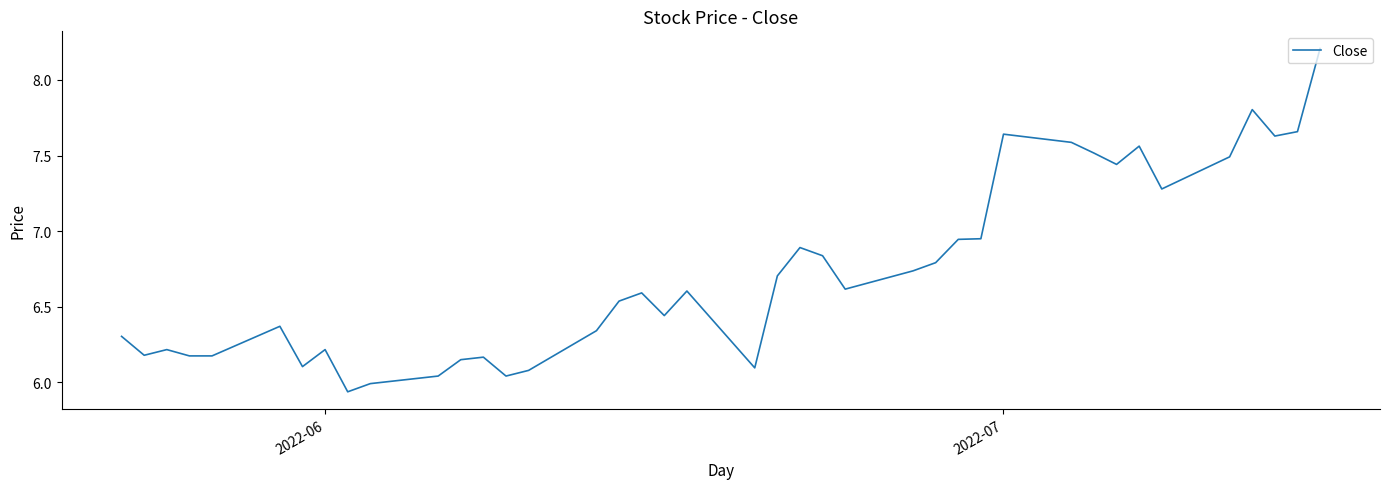

What is the greatest value displayed?

8.2